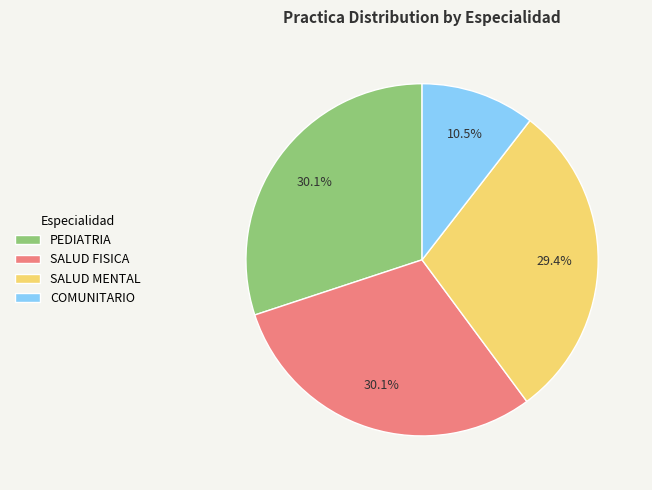

Is there a majority slice in this chart?

No